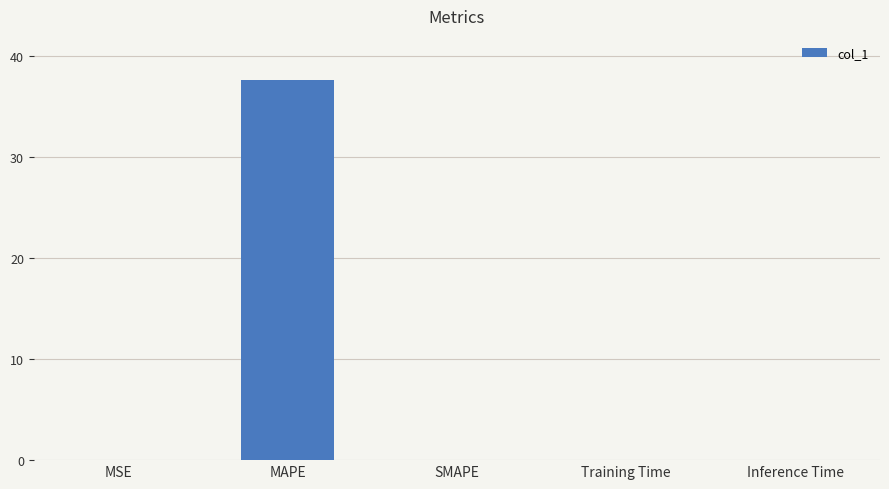

What is the sum of all values?

37.6